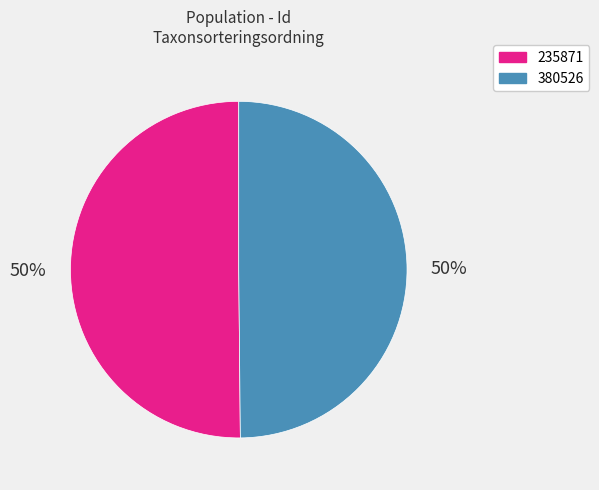

True or false: 235871 accounts for 50% of the total.

True